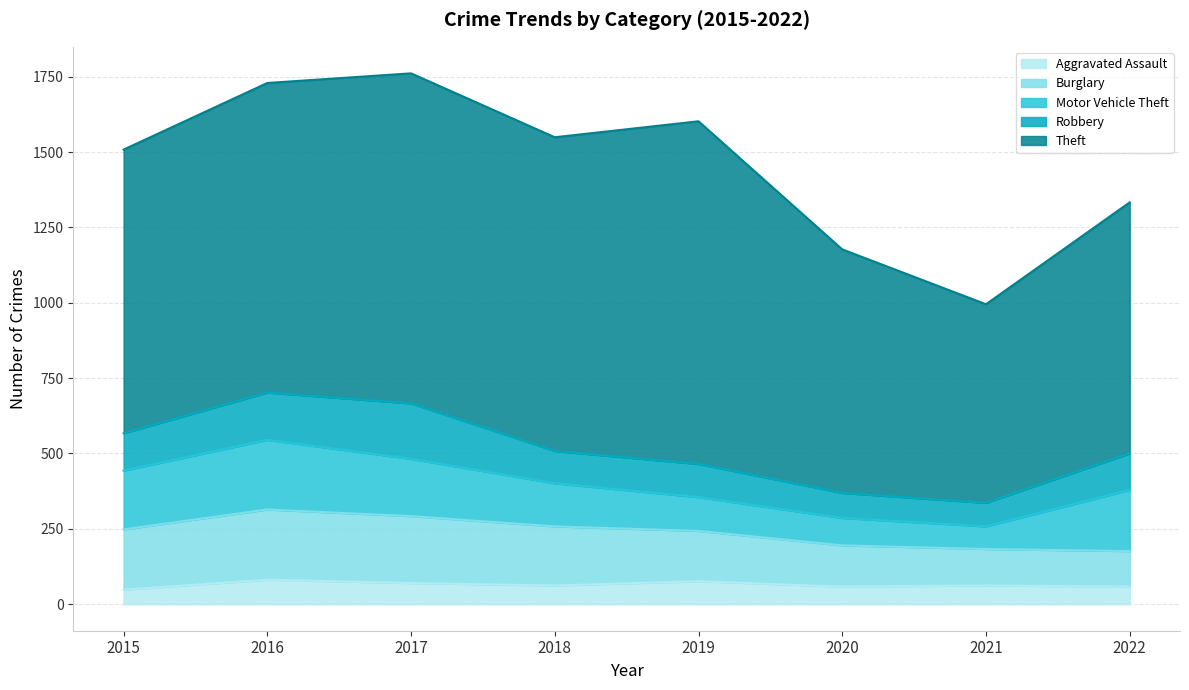

Does the chart display data point markers on the line(s)?

No